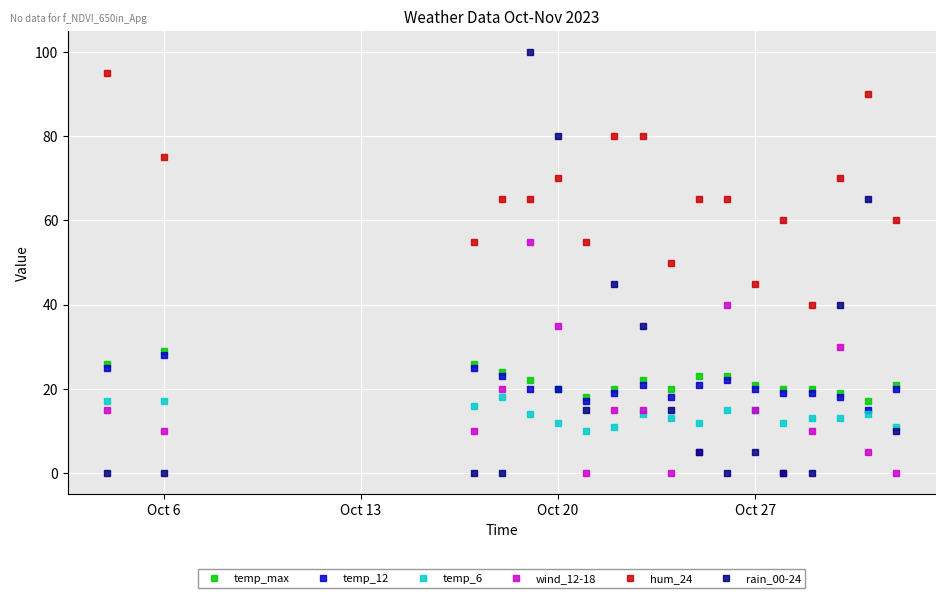

Which series has the widest spread of values?

rain_00-24